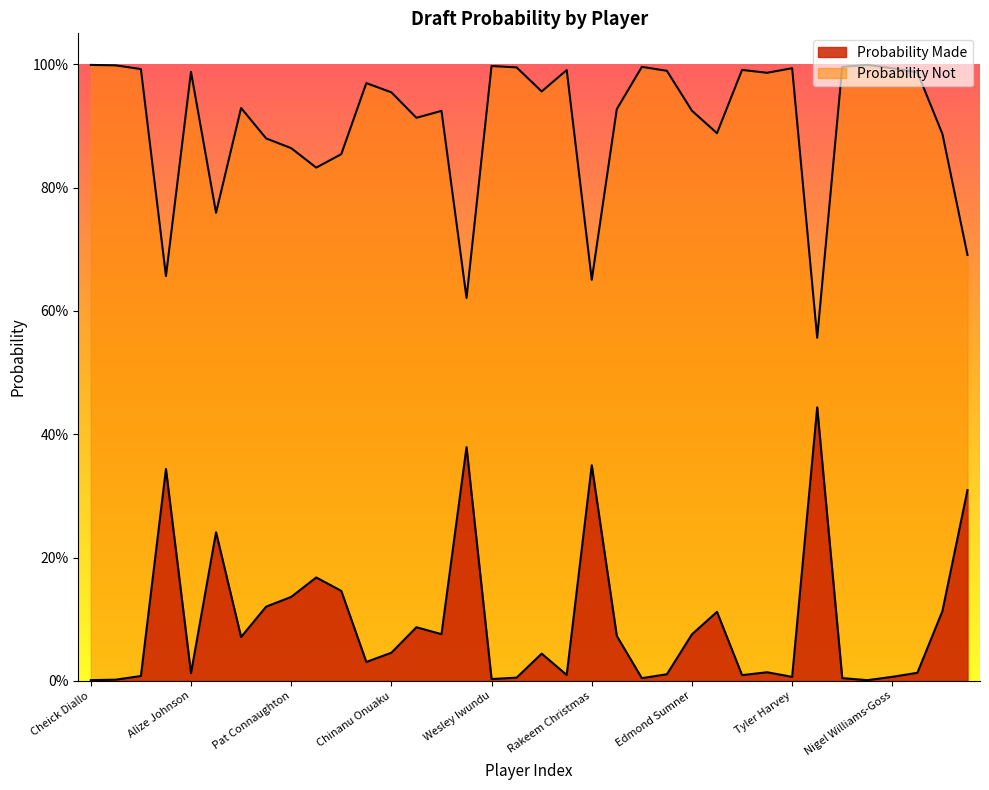

At which category is the sum across all series the highest?

Cheick Diallo